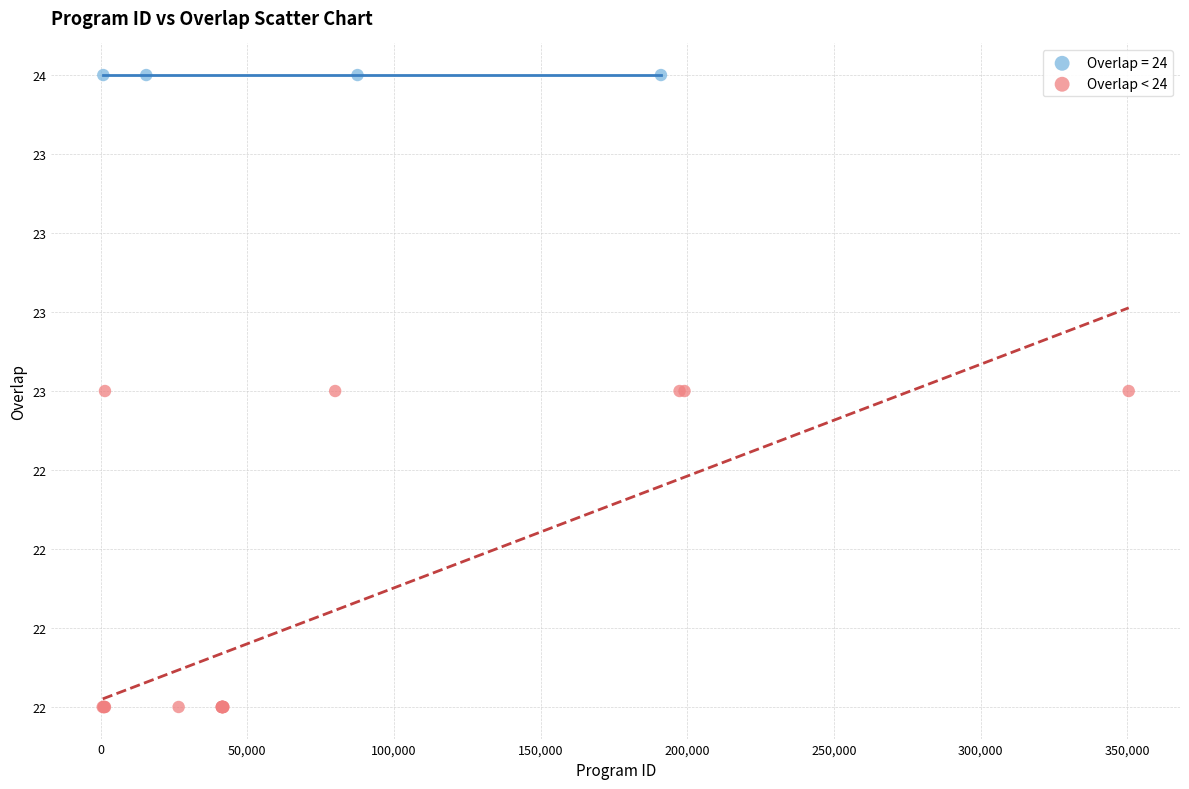

What are all the series names shown in the legend?

Overlap = 24, Overlap < 24